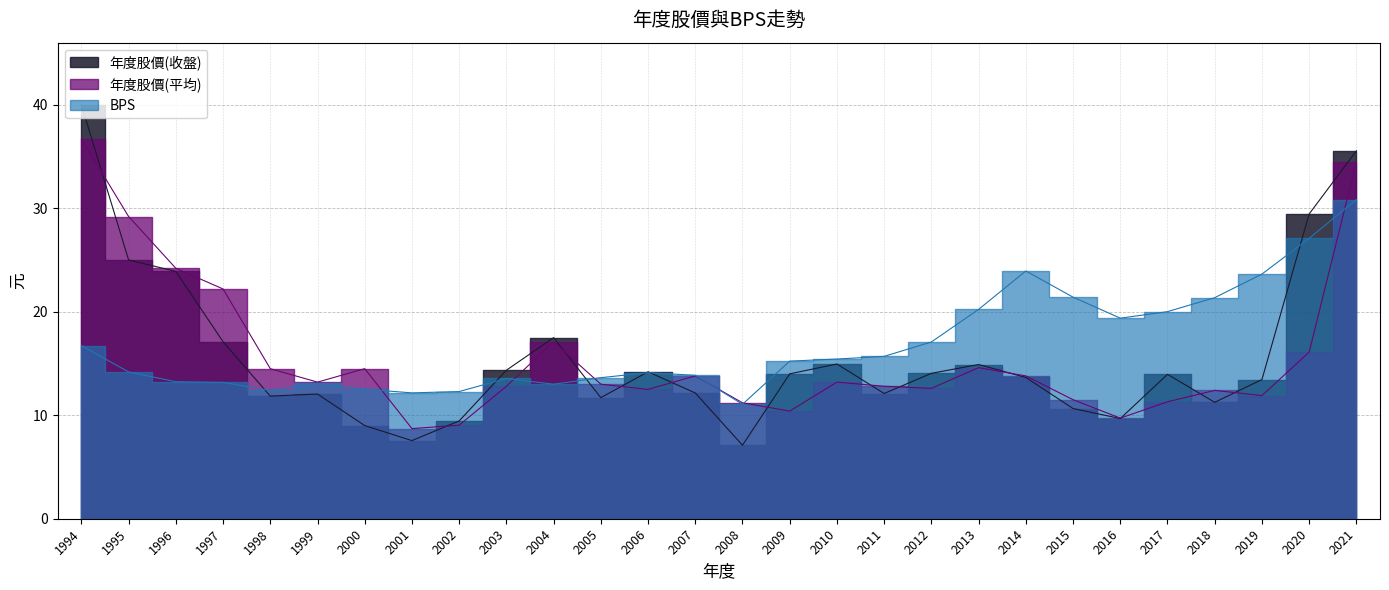

The value of 年度股價(平均) at 1997 is 10.4. True or false?

False